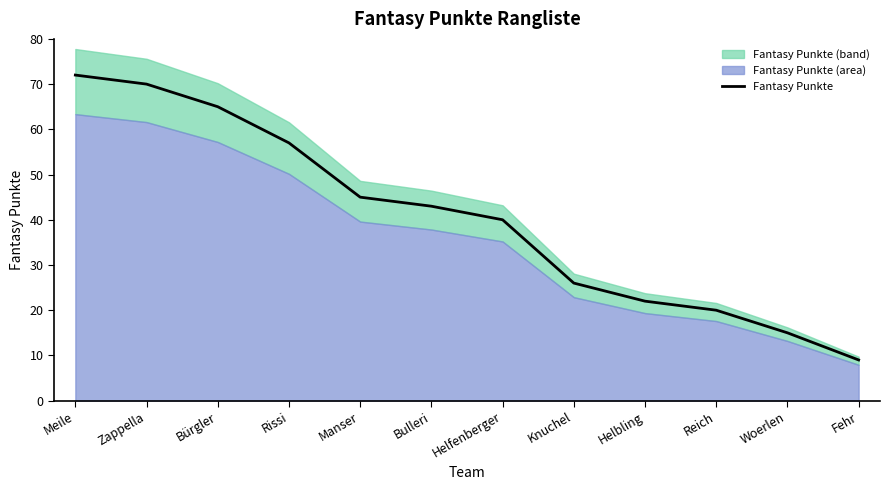

At which category does the chart reach its minimum across all series?

Fehr